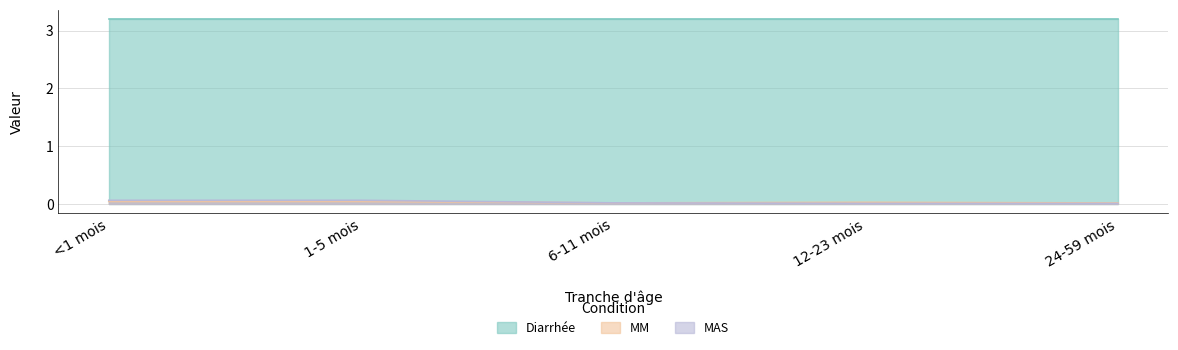

What is the maximum value shown in the chart?

3.2